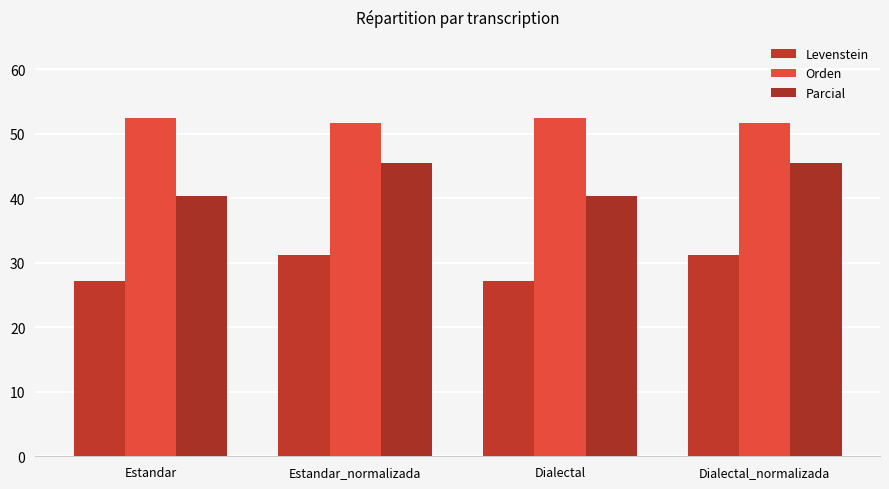

At how many categories does at least one series exceed 43?

4